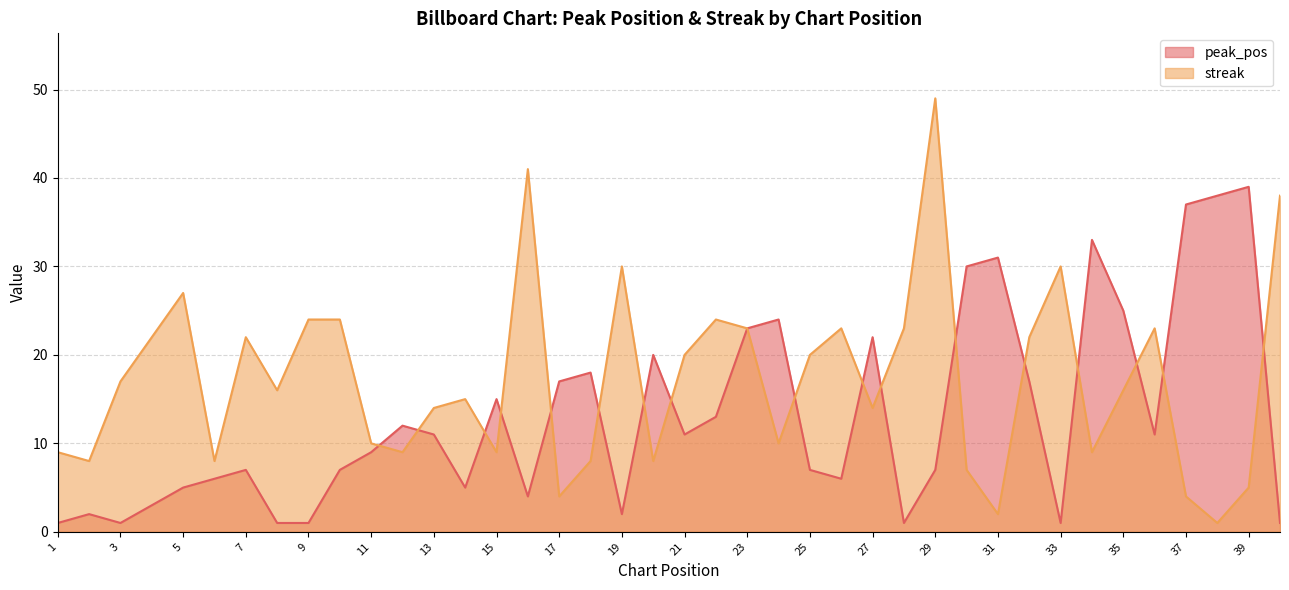

At which category is the sum across all series the highest?

29